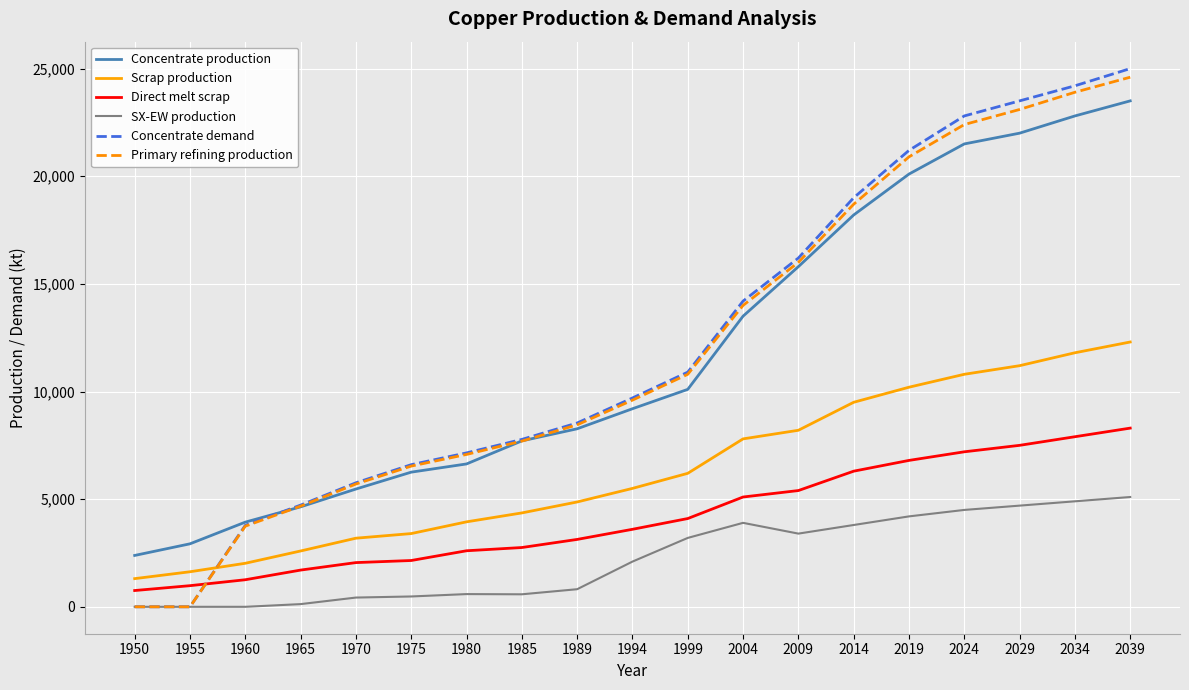

Is the value of Direct melt scrap at 2009 greater than the value of Scrap production at 1955?

Yes